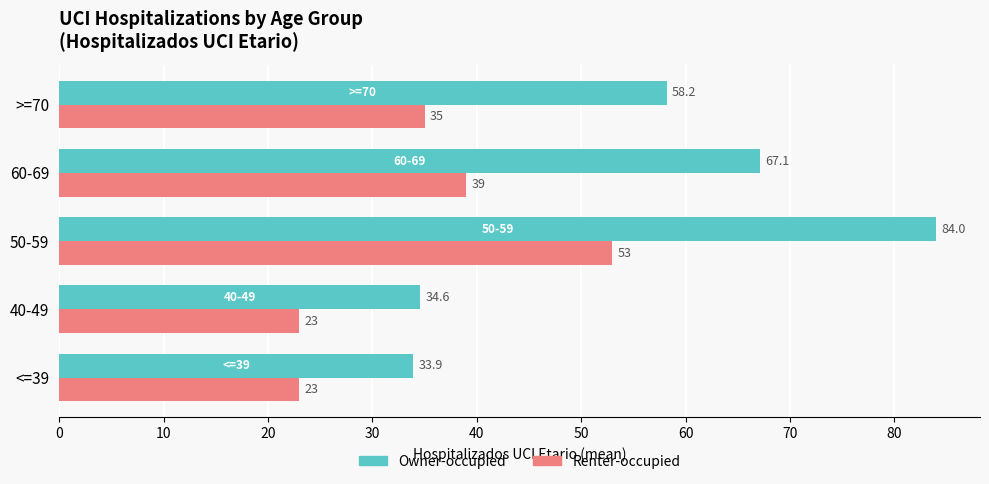

Count the Renter-occupied values in the range 23 to 39.

4